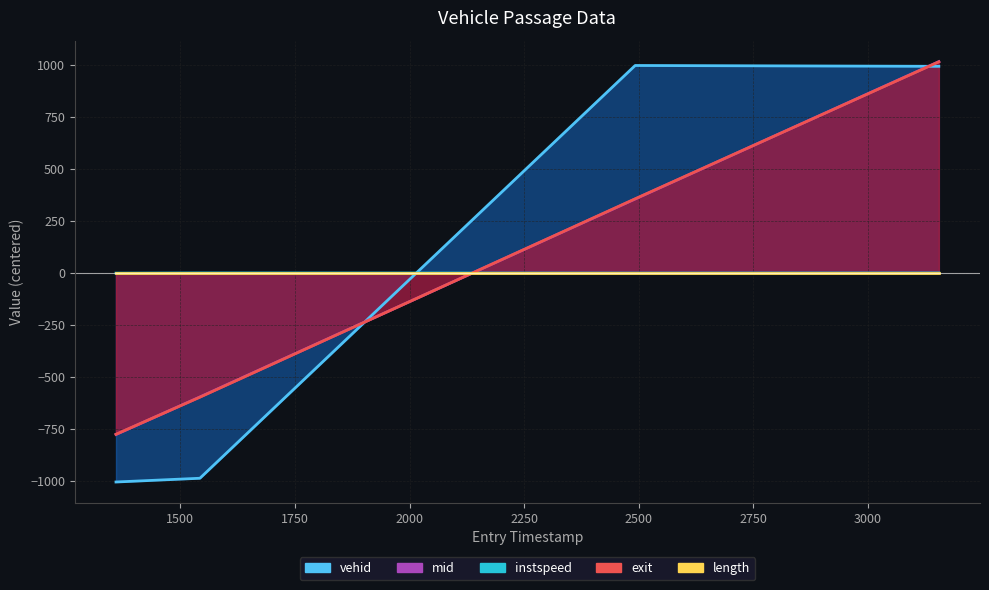

How many values in the vehid series exceed 994?

2